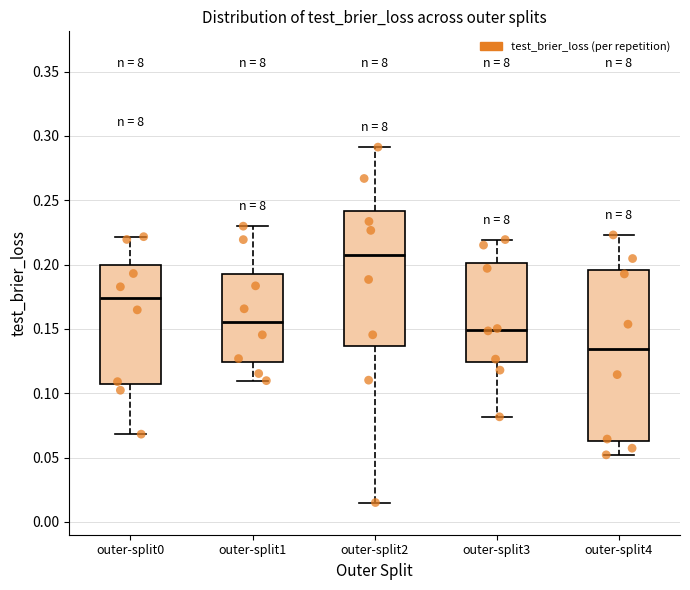

Reading left to right, transcribe this box plot: for each box, give where its median line is, the range the box spans, and where its two whiskers end, as read against the y-axis. The values are not printed on the chart, so give them approximately, as read against the axis.

outer-split0: median 0.175, box 0.105 to 0.200, whiskers 0.070 to 0.220
outer-split1: median 0.155, box 0.125 to 0.190, whiskers 0.110 to 0.230
outer-split2: median 0.205, box 0.135 to 0.240, whiskers 0.015 to 0.290
outer-split3: median 0.150, box 0.125 to 0.200, whiskers 0.080 to 0.220
outer-split4: median 0.135, box 0.065 to 0.195, whiskers 0.050 to 0.225